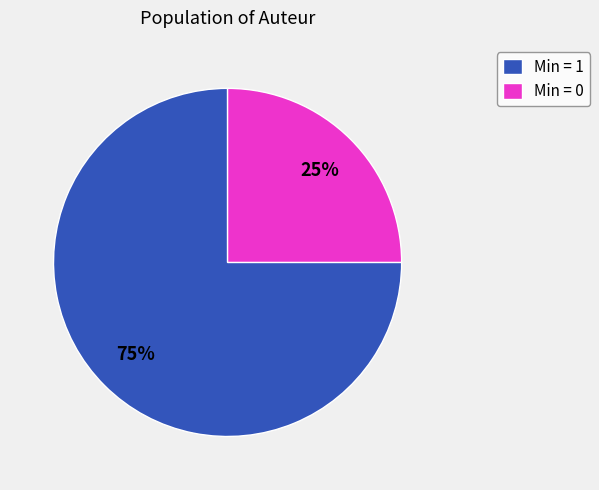

Does any single category account for the majority?

Yes